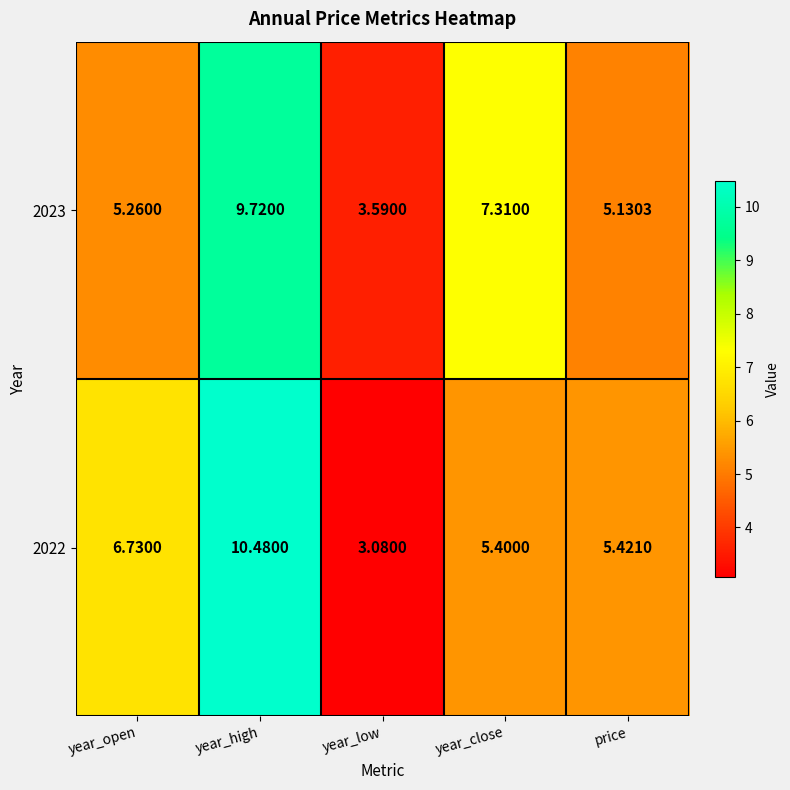

At which category is the sum across all series the highest?

year_high